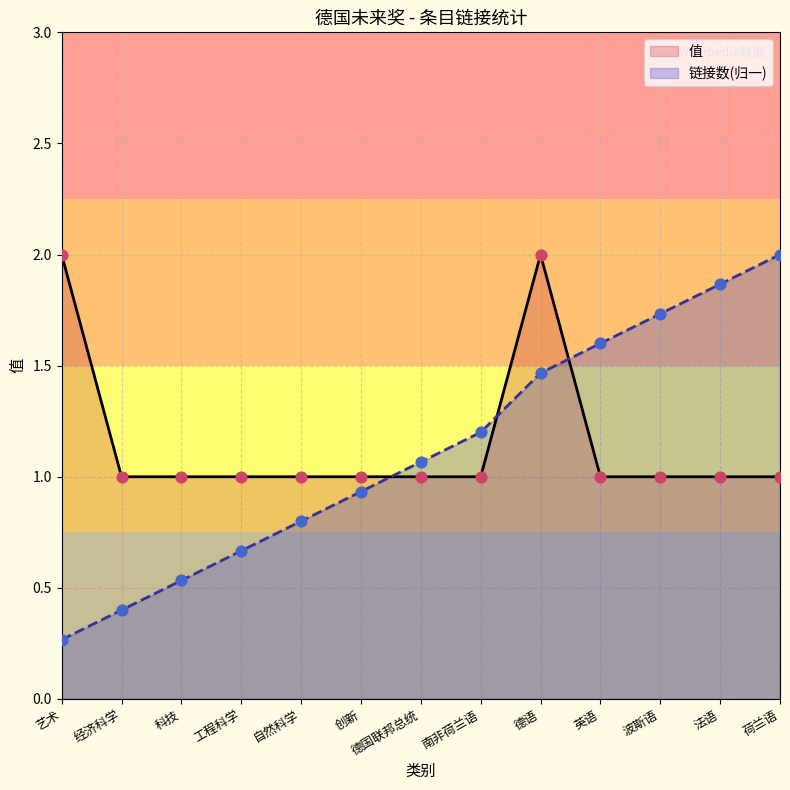

Is the value of 值 at 法语 greater than the value of 链接数(归一) at 英语?

No